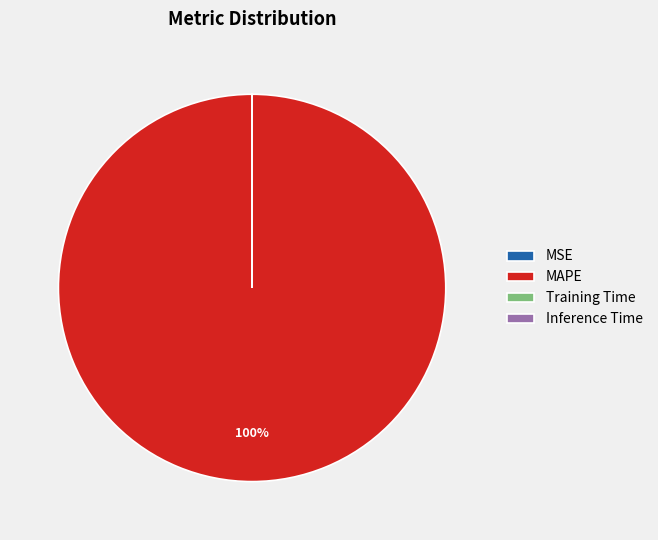

Which category has the biggest portion of the pie?

MAPE